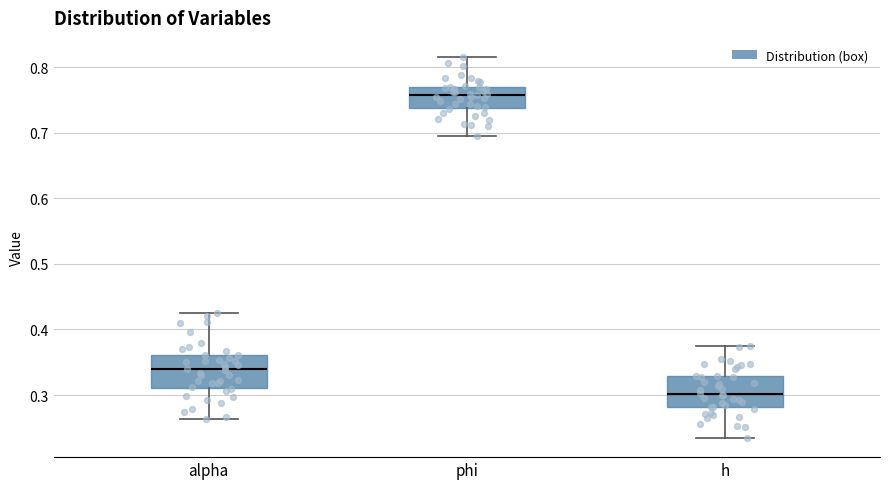

Which box has the highest median line?

phi